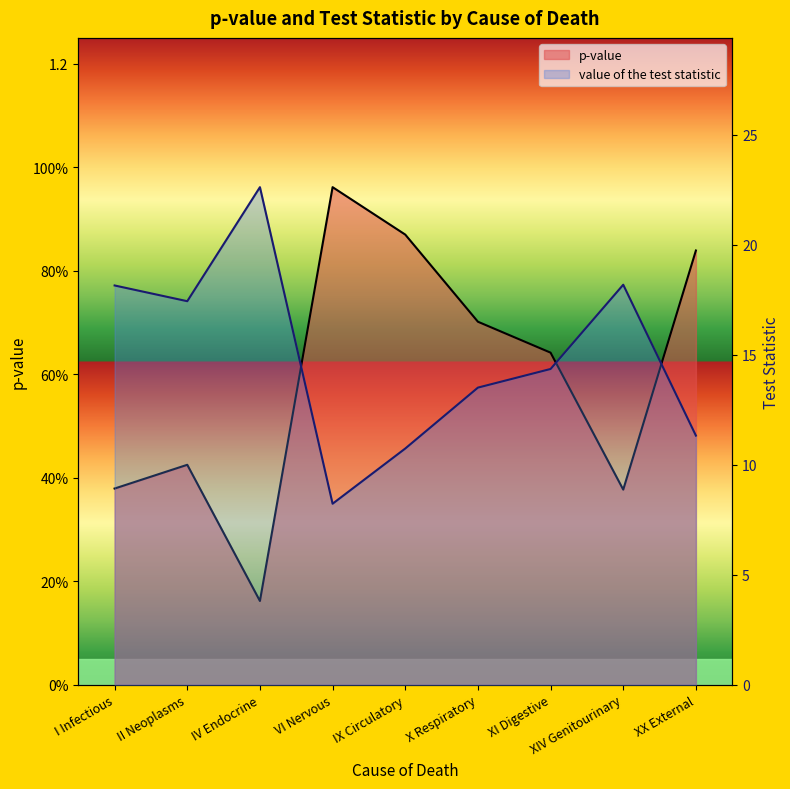

Rank the series at IX Circulatory from lowest to highest value.

p-value, value of the test statistic